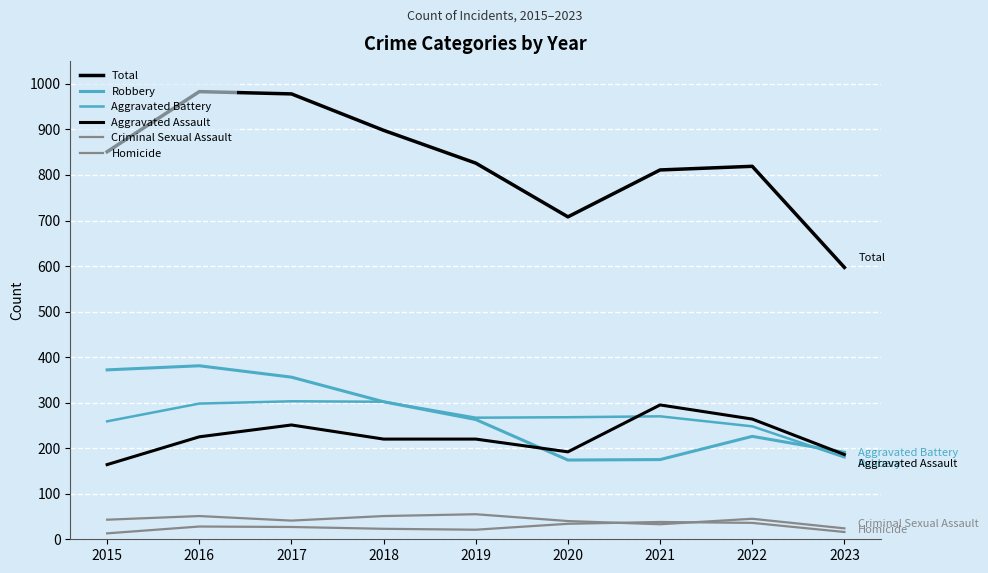

Is this an area chart (filled region under the line)?

No